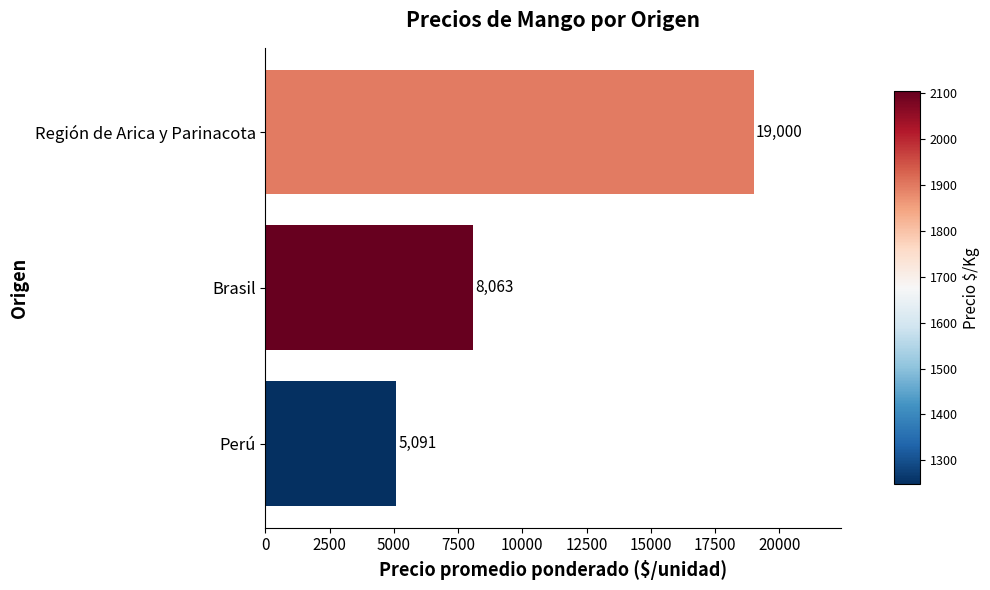

Rank the categories by value from highest to lowest.

Región de Arica y Parinacota, Brasil, Perú